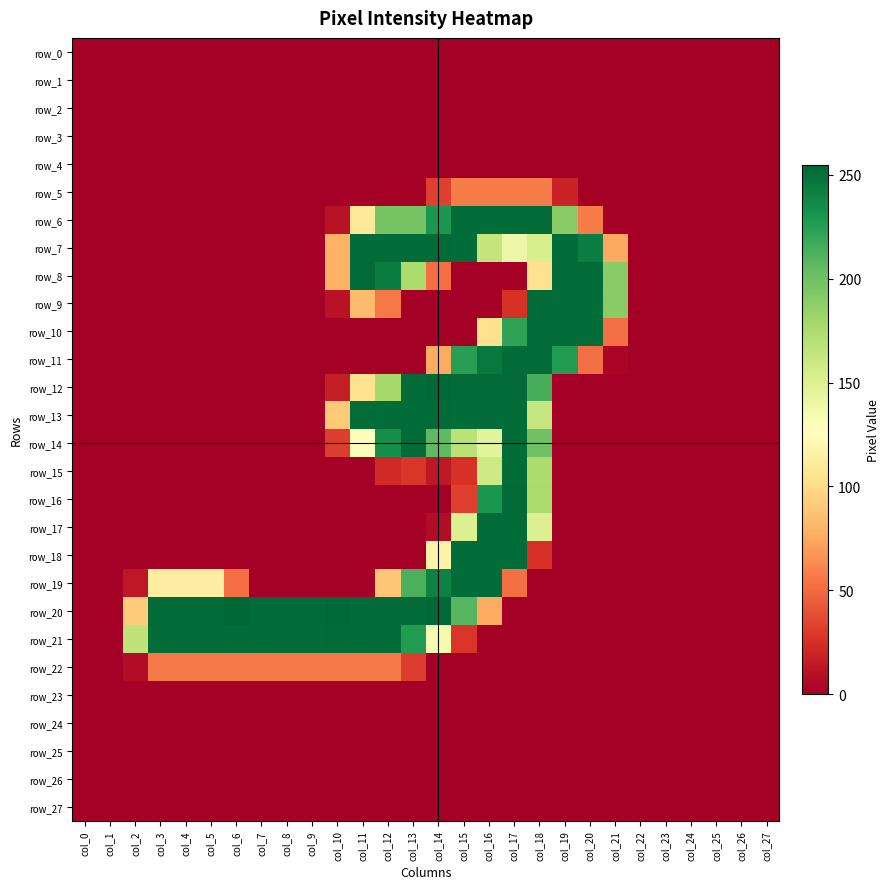

Is the value of row_22 at col_23 greater than the value of row_23 at col_10?

No